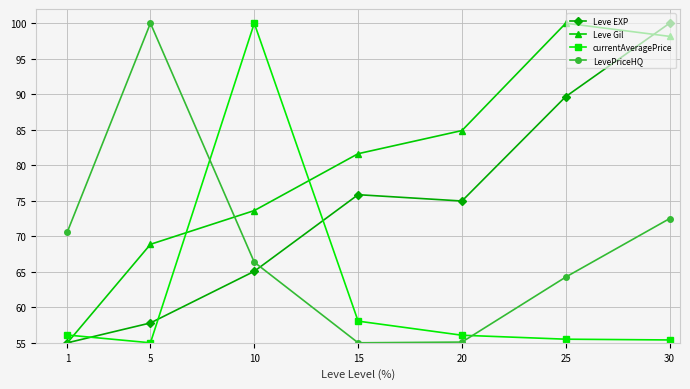

Is this an area chart (filled region under the line)?

No